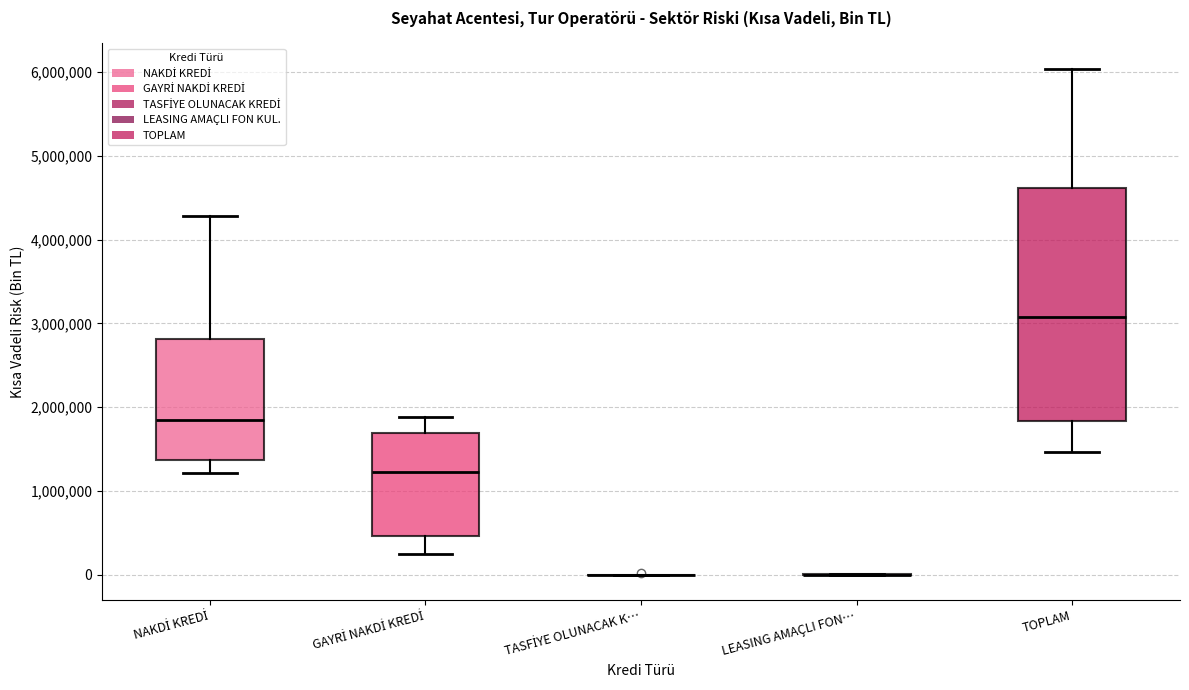

Which box is the tallest, from its lower edge to its upper edge?

TOPLAM